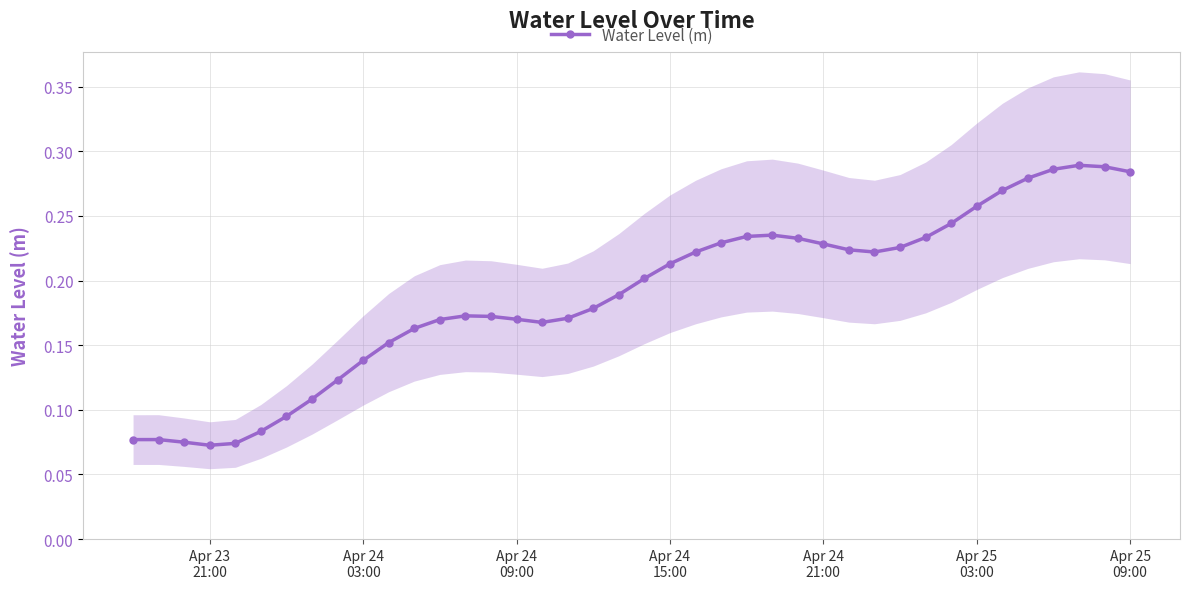

True or false: Water Level (m) has more than 2 points higher than both neighbors.

True